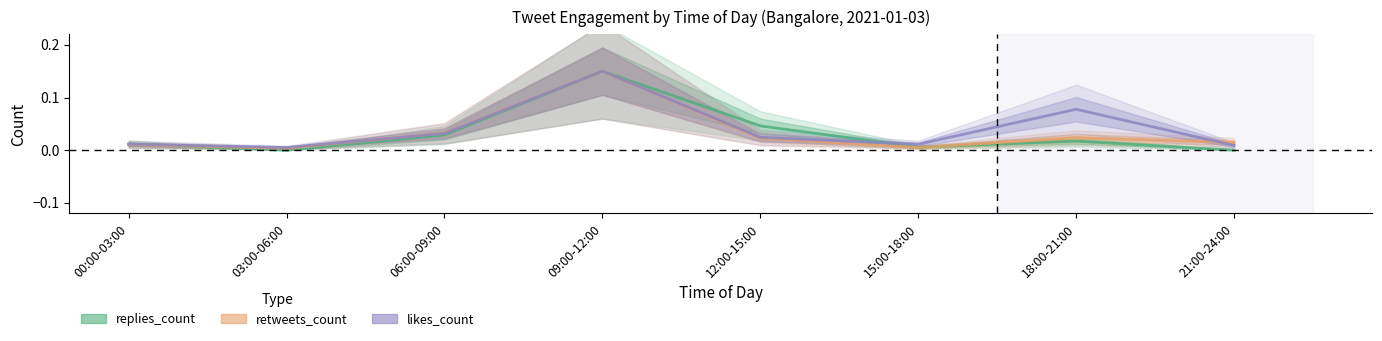

Which series has the widest spread of values?

replies_count